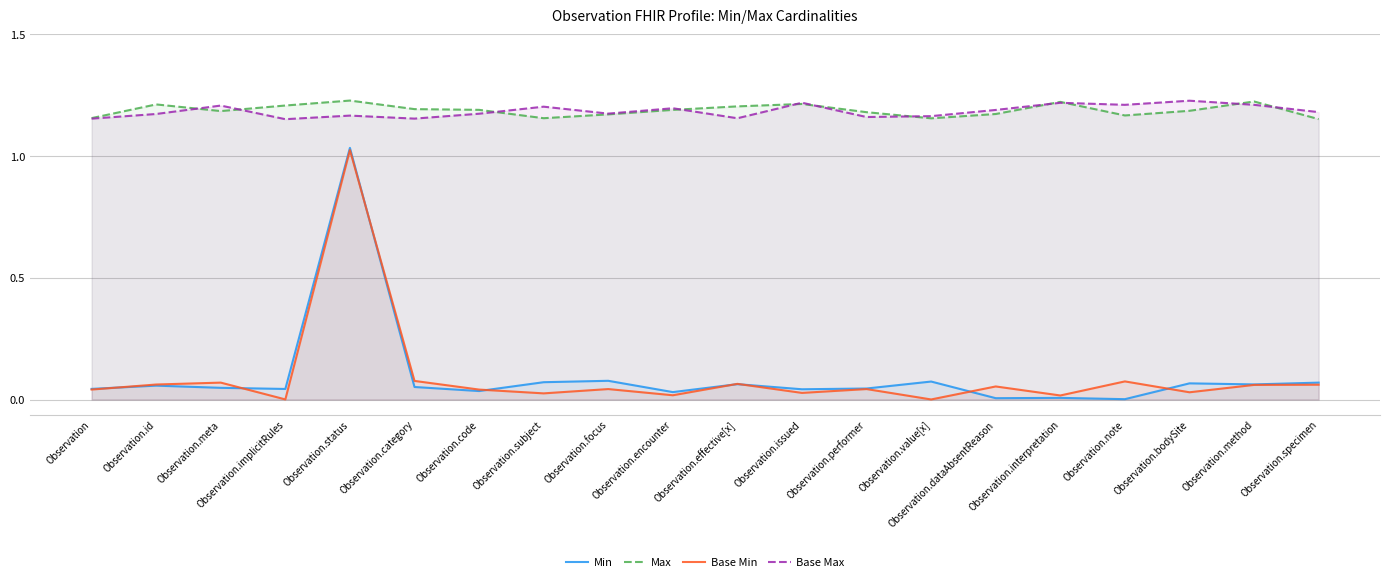

Count the number of data series in this chart.

4